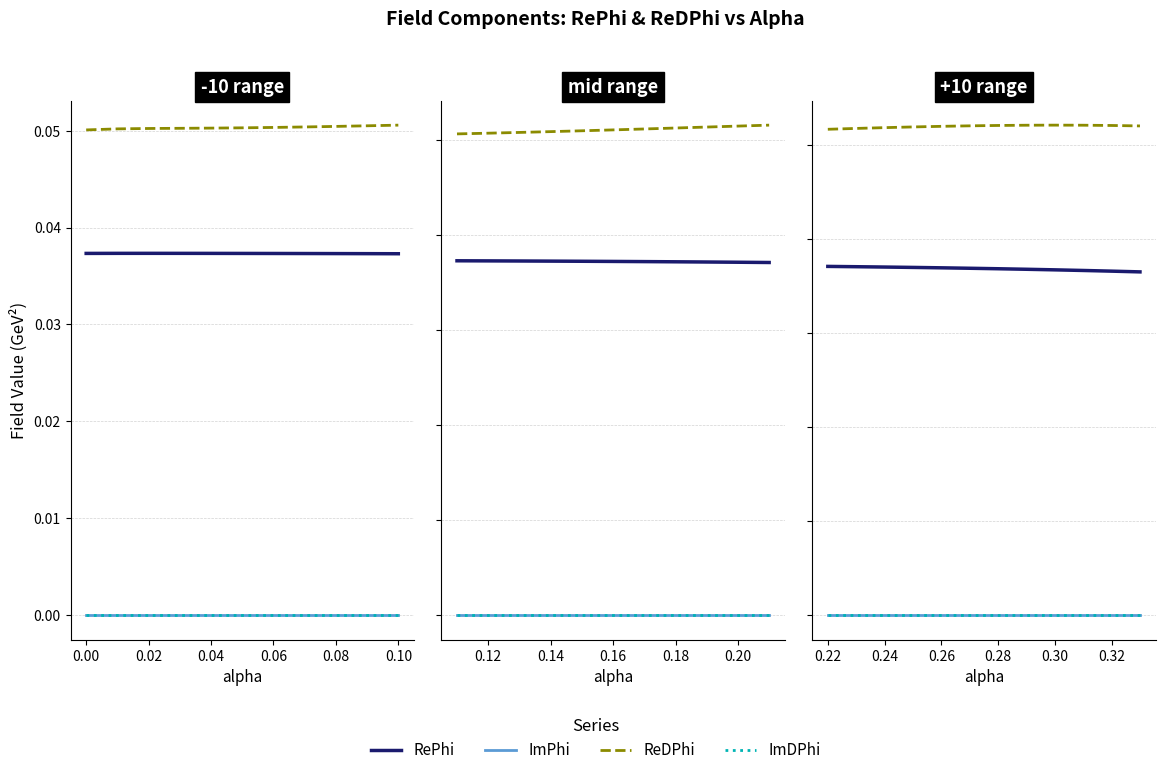

What is the difference between the highest and lowest values at 0.00?

0.1